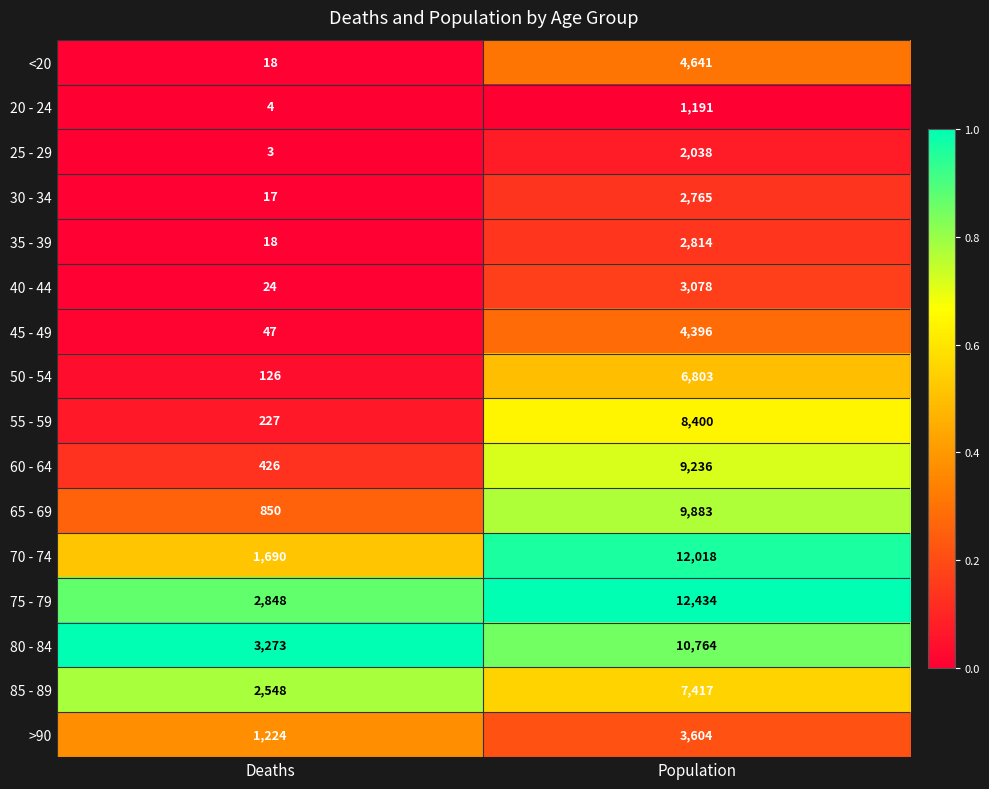

At which category is the sum across all series the highest?

Population